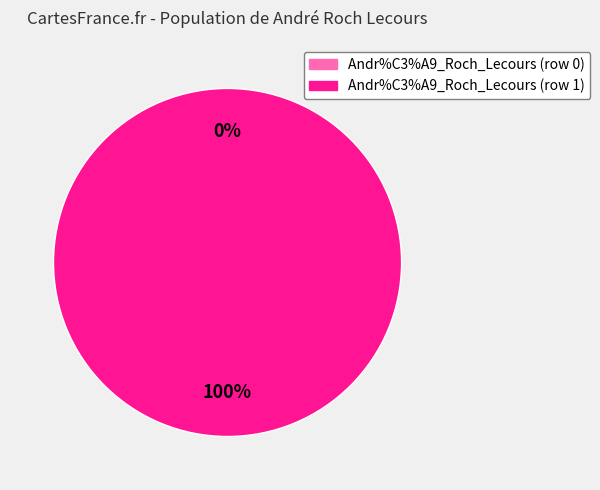

How many slices are in this pie chart?

2